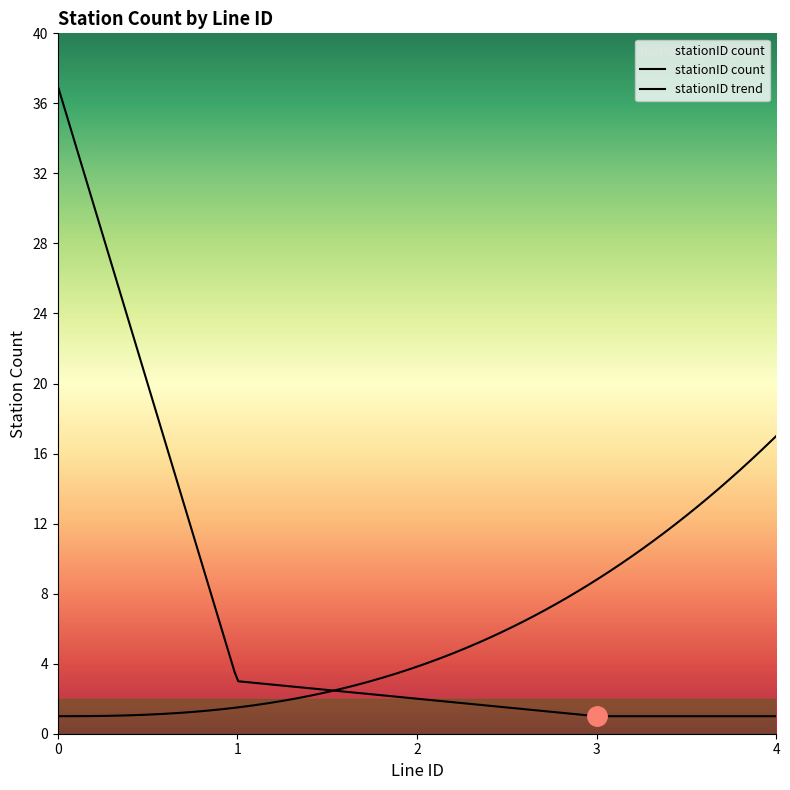

Is this an area chart (filled region under the line)?

Yes